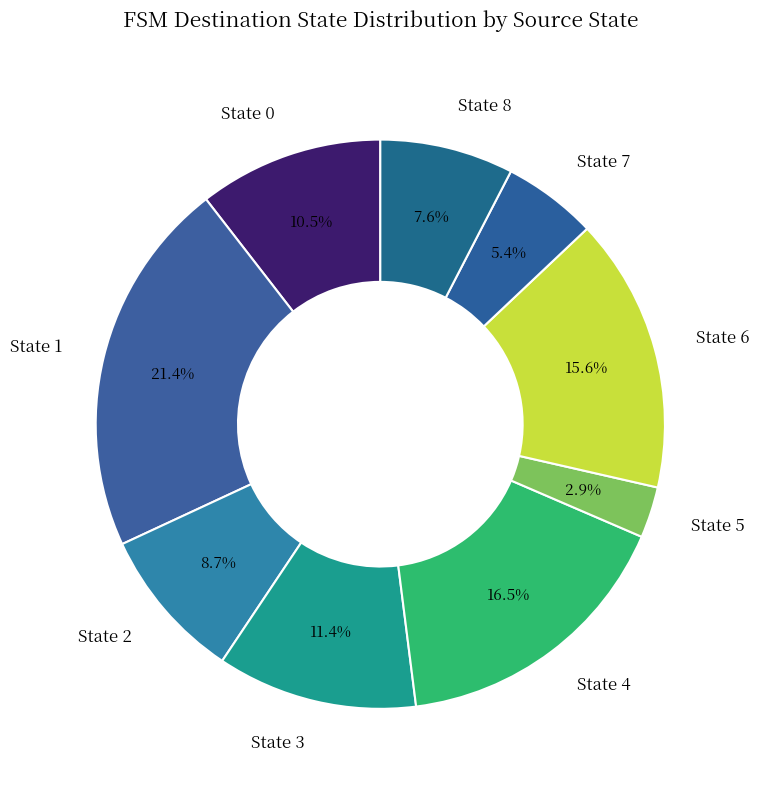

Combined, what portion of the pie is State 0 and State 4?

27.0%